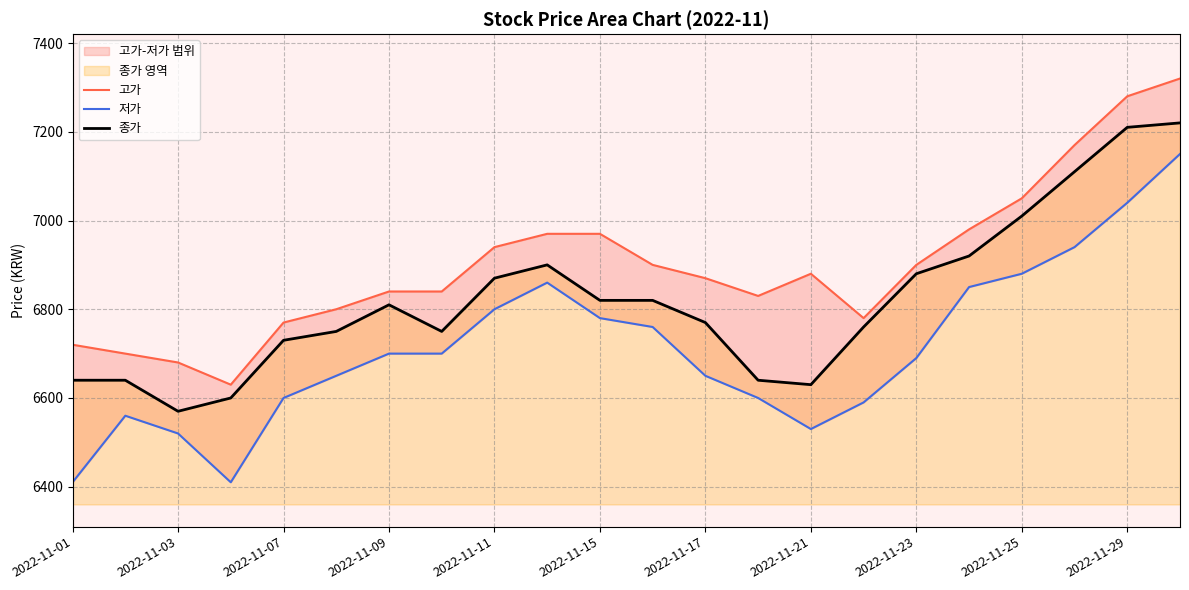

At how many categories does at least one series exceed 6746?

18